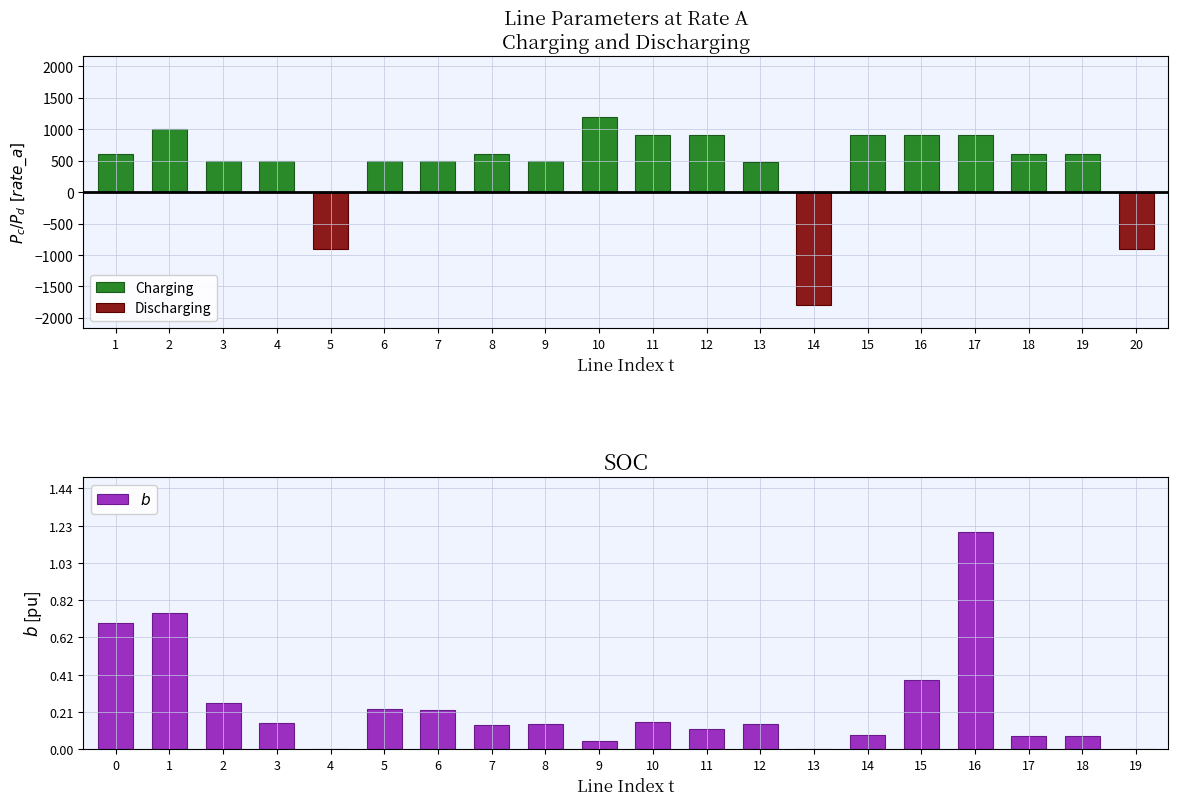

At 6, list the series in order from smallest to largest.

Discharging, $b$, Charging